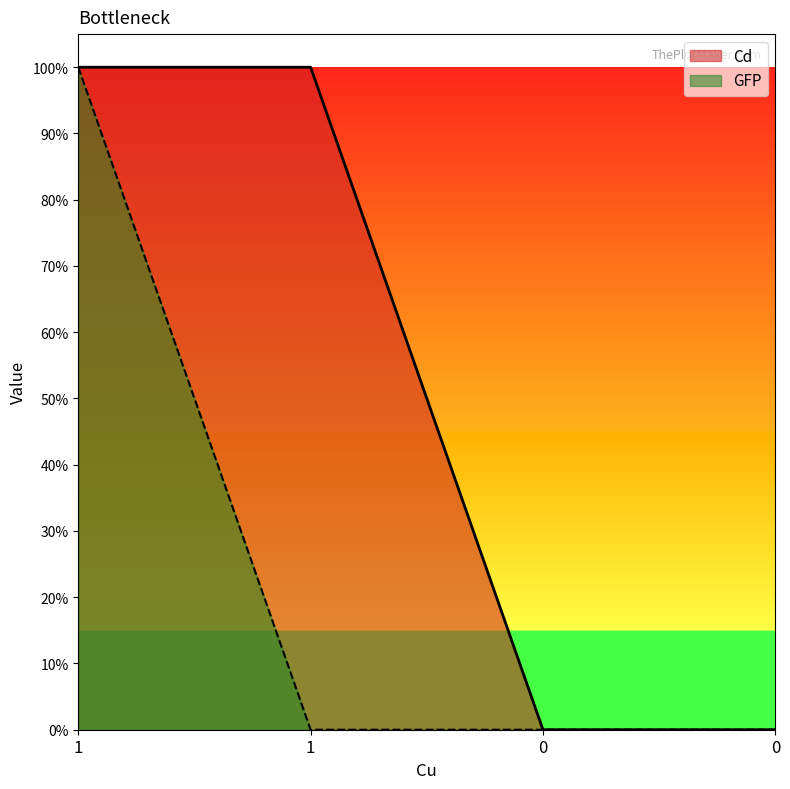

What is the sum of all GFP values?

1